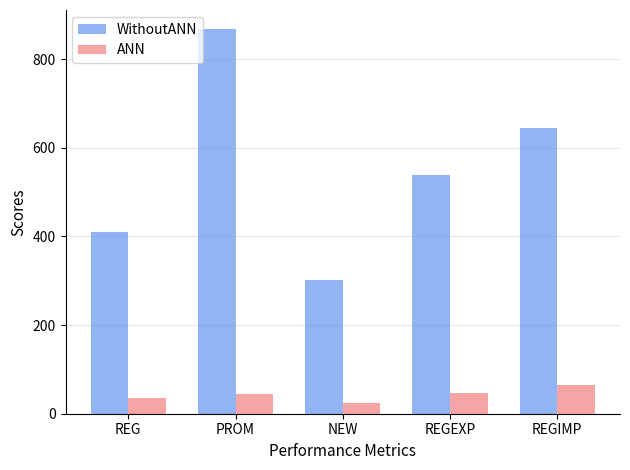

Between REG and REGIMP, which series saw the biggest shift?

WithoutANN